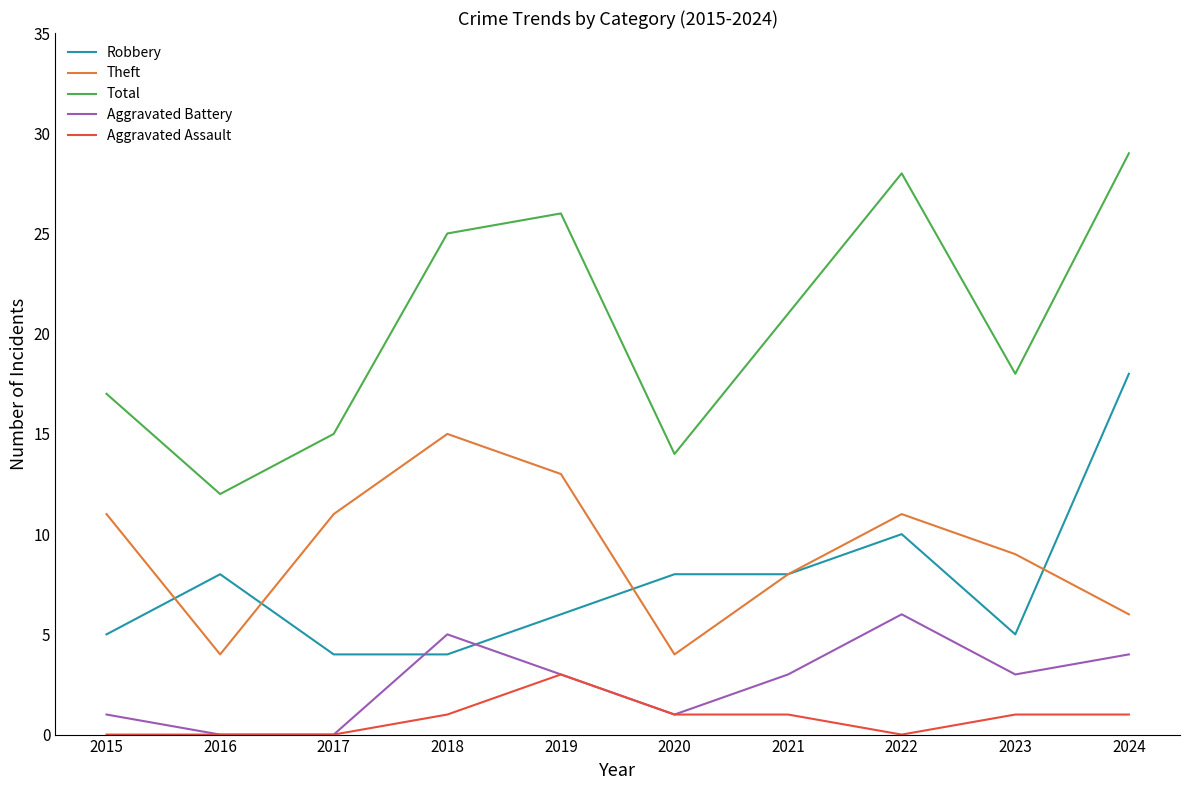

What is the difference between the maximum and minimum values in the Aggravated Battery series?

6